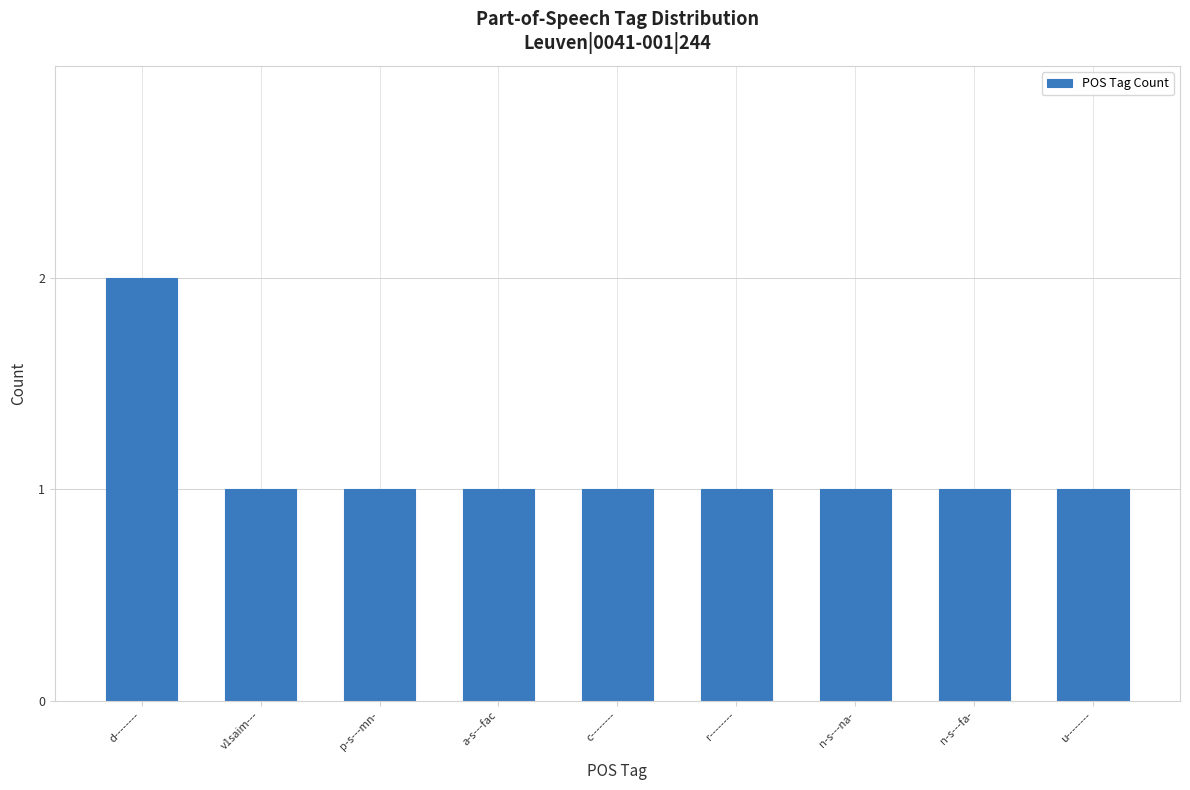

True or false: the data shows 1 at r--------.

True